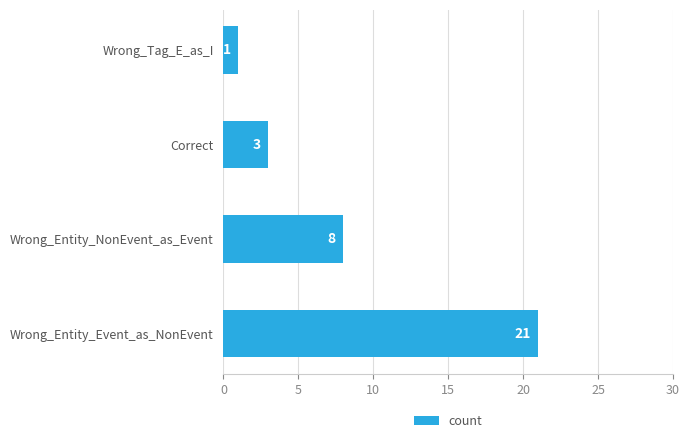

What is the change in value from Wrong_Entity_Event_as_NonEvent to Wrong_Entity_NonEvent_as_Event?

-13